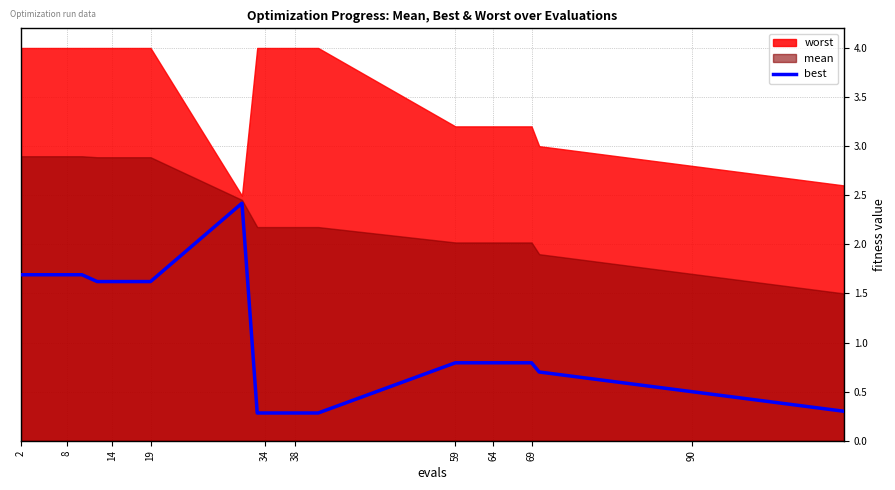

How many data points does each series have?

30